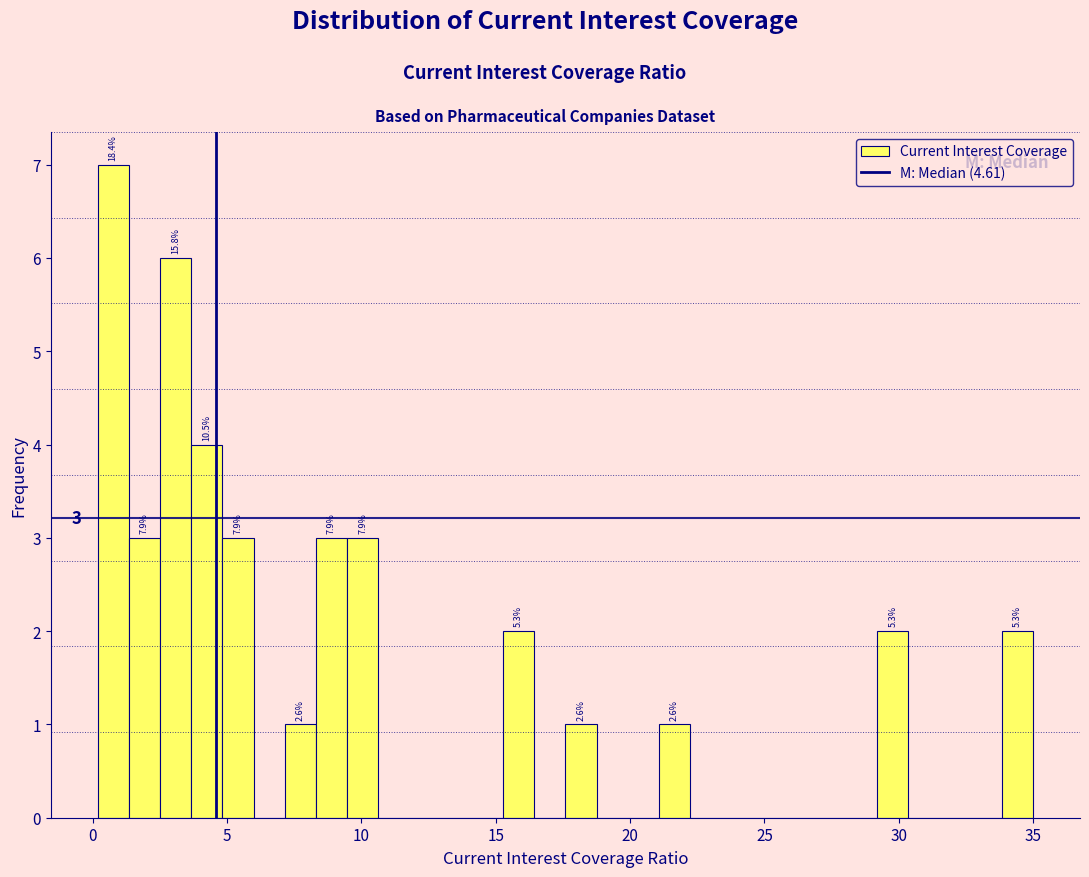

Read against the x-axis, roughly where is the centre of the tallest bar?

1.0